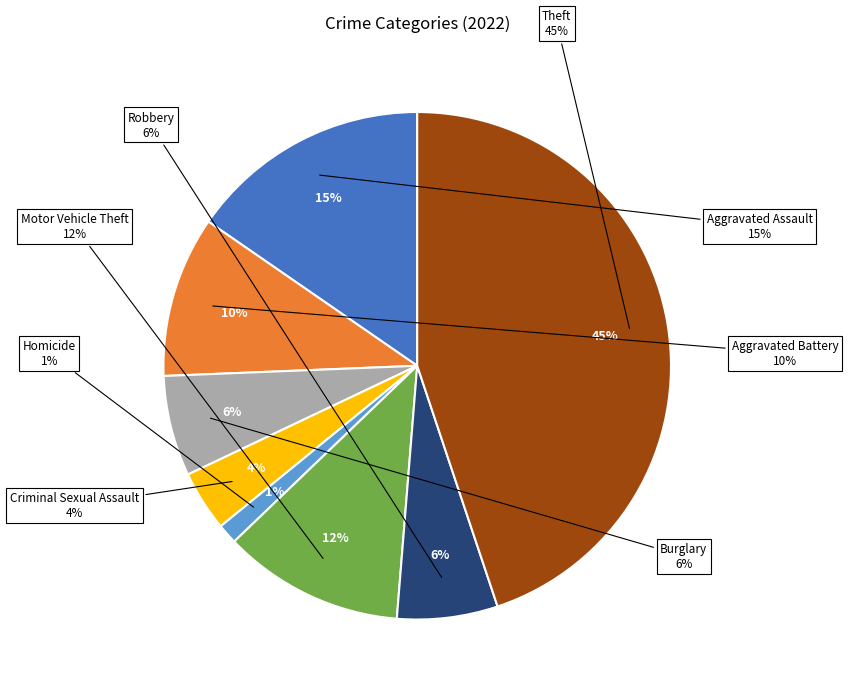

Rank the categories by value from lowest to highest.

Homicide, Criminal Sexual Assault, Burglary, Robbery, Aggravated Battery, Motor Vehicle Theft, Aggravated Assault, Theft